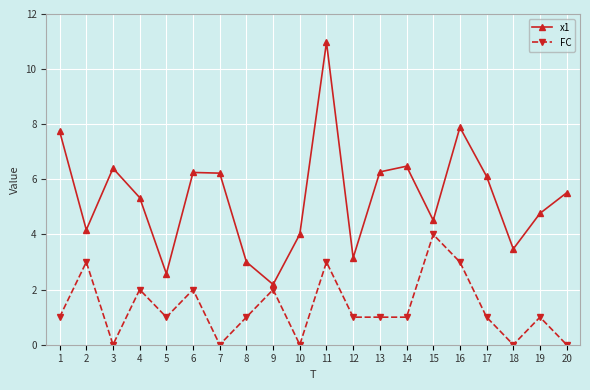

Where is the first local minimum for x1?

2